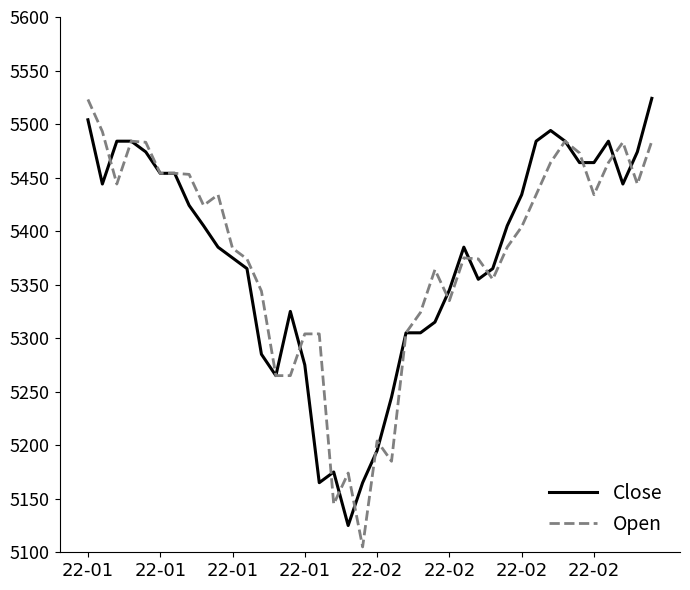

Is this an area chart (filled region under the line)?

No